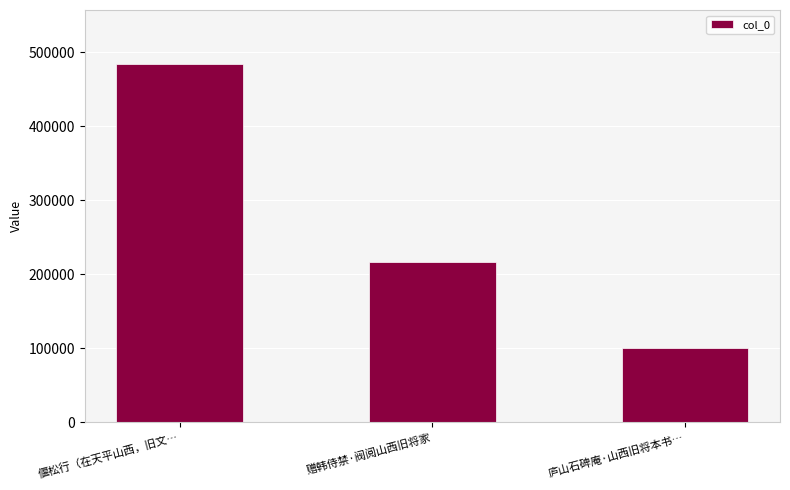

Reading left to right, what are all the values shown in this chart?

484672	216829	100339